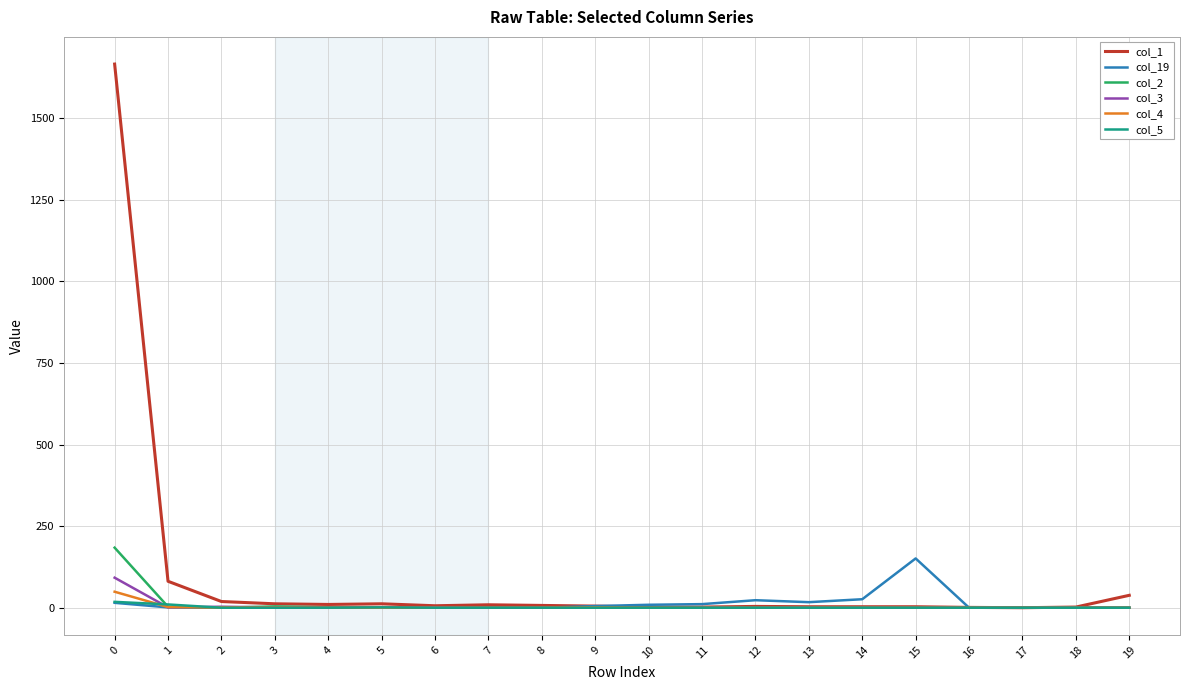

Is it true that col_19 equals 15 at 0?

True